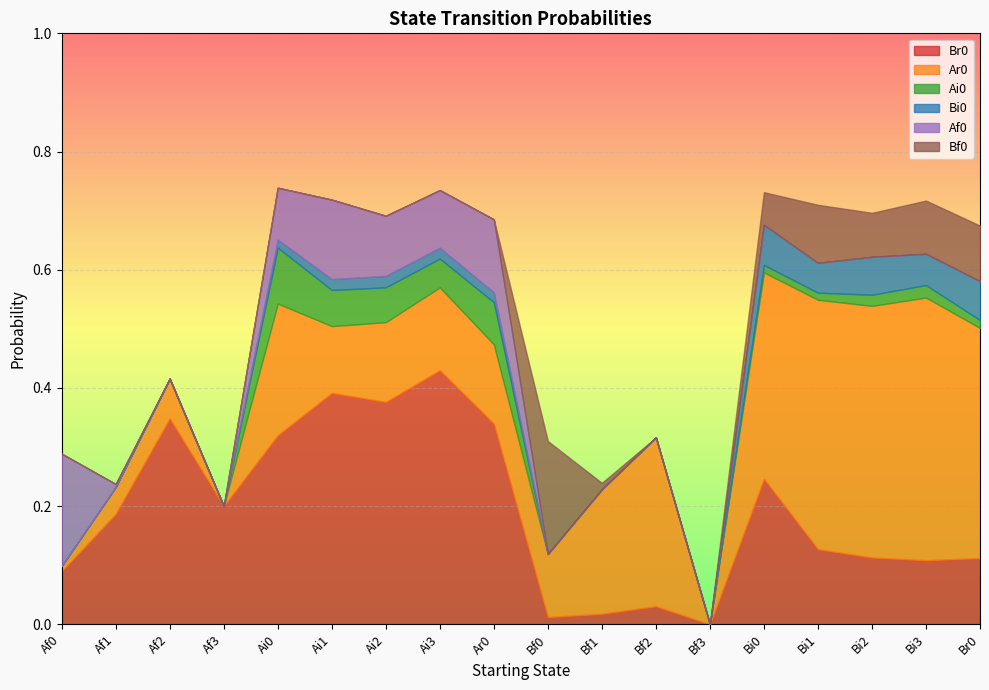

The Br0 series shows 0.0 at Bf3. True or false?

True